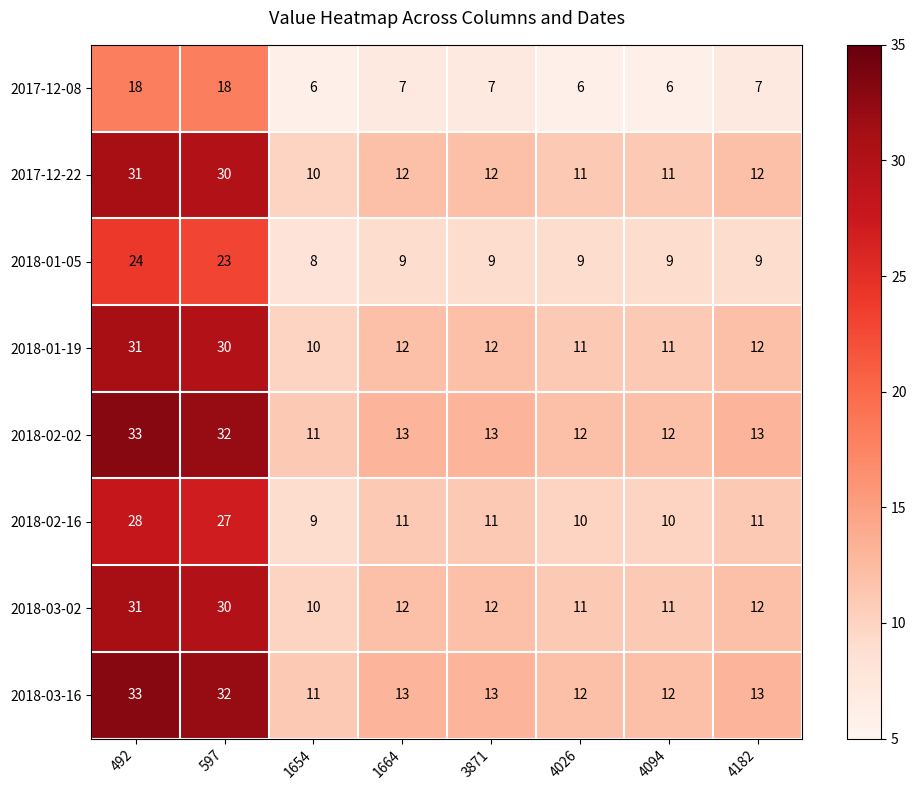

How many data points in 2017-12-22 are less than 12?

3